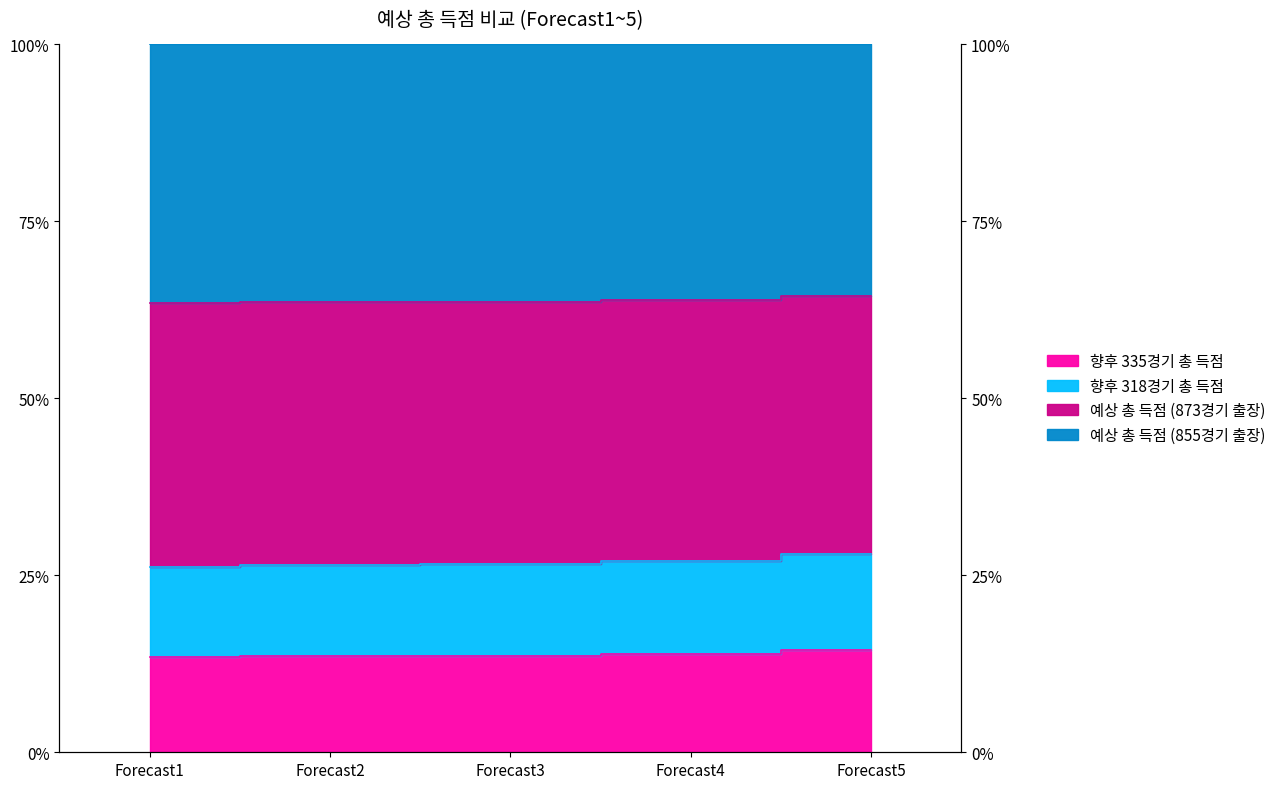

What is the total value across all series at Forecast2?

103.7